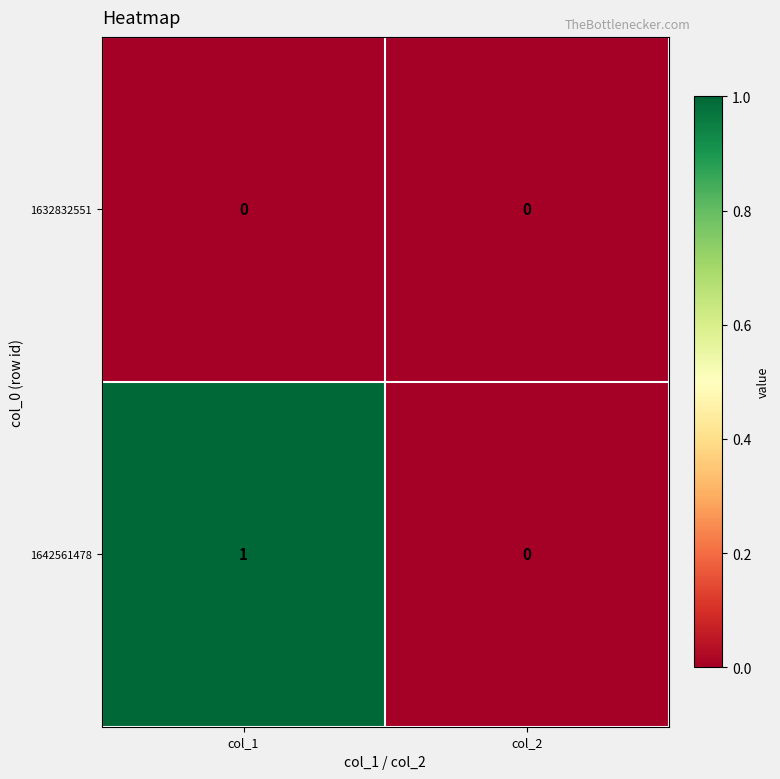

Reading left to right, transcribe all the data shown in this chart.

1632832551: 0	0
1642561478: 1	0